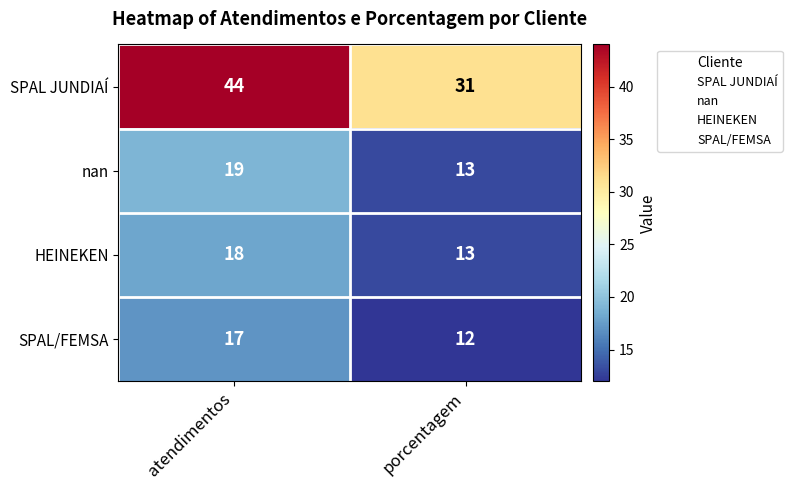

What value does the SPAL/FEMSA series have at atendimentos?

17